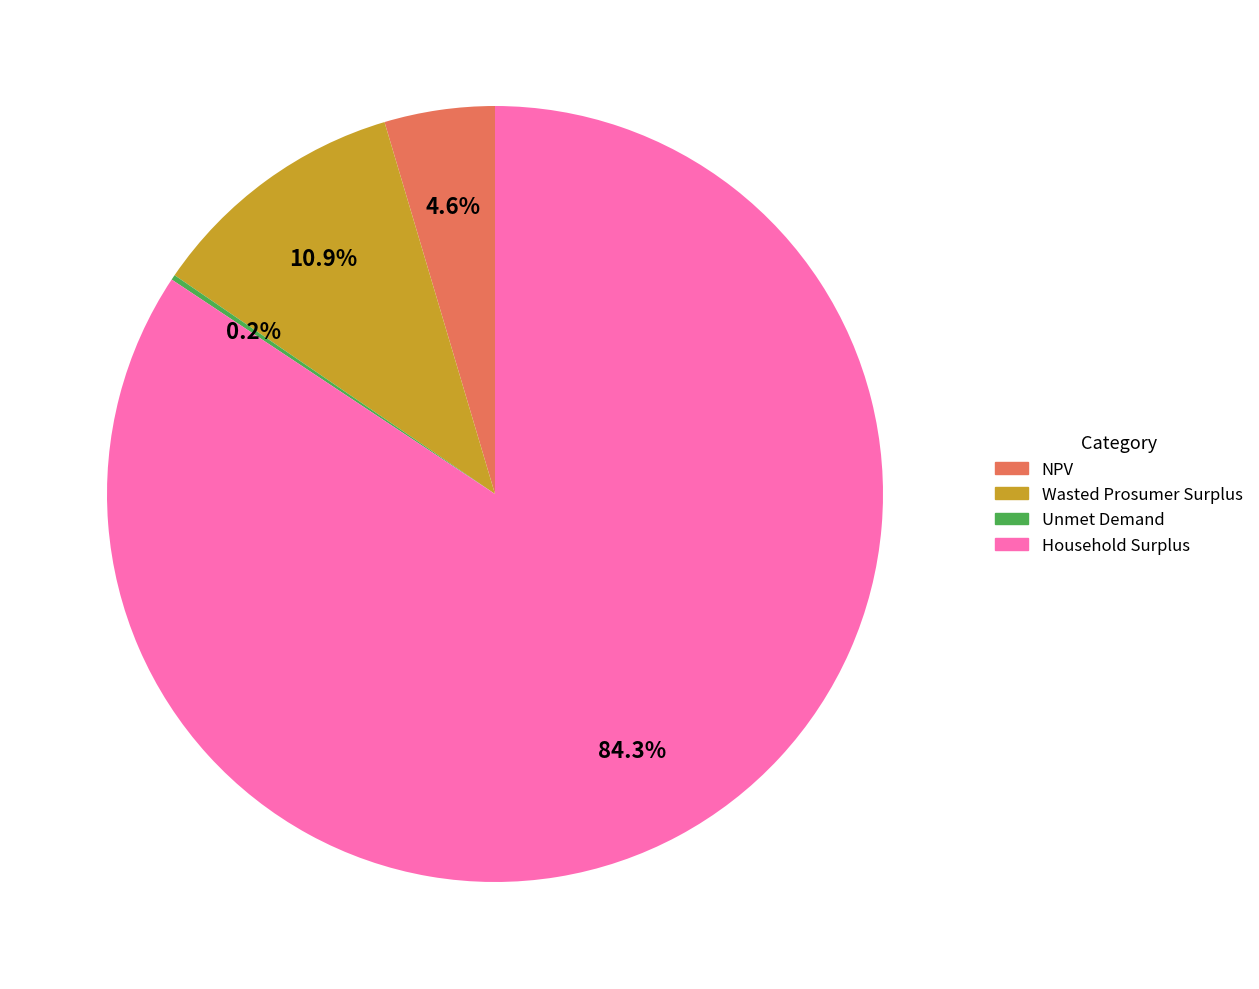

What is the largest slice in the pie chart?

Household Surplus